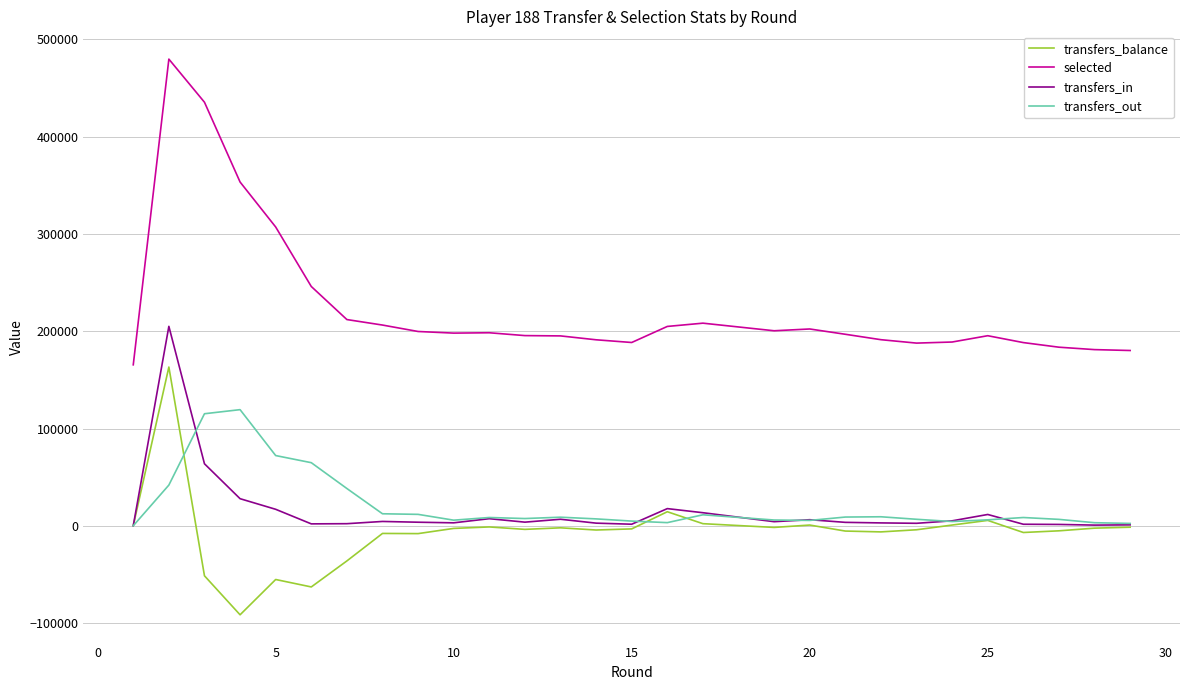

True or false: transfers_in has more than 1 interior local peaks.

True